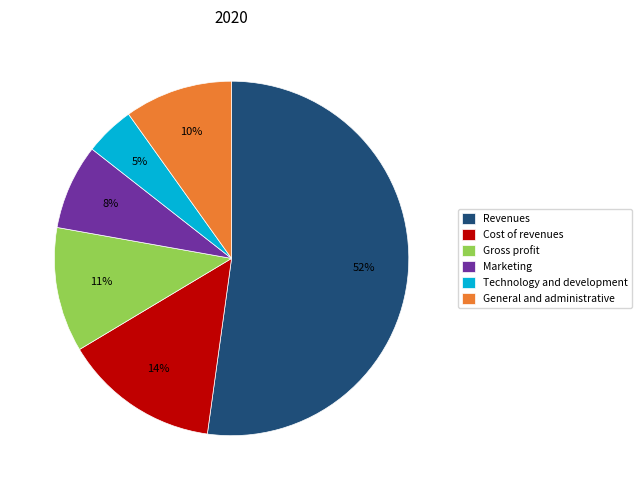

Is it true that General and administrative is 23% of the pie?

False